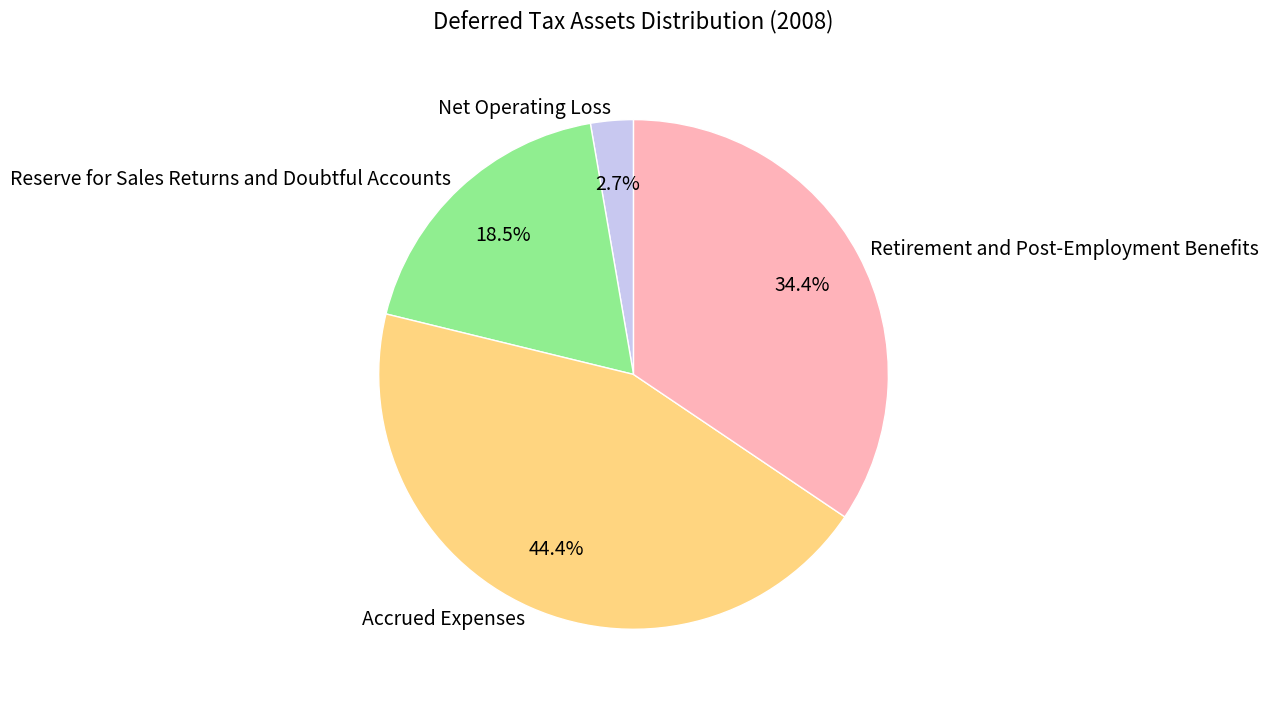

Approximately how many times larger is the value at Reserve for Sales Returns and Doubtful Accounts compared to Retirement and Post-Employment Benefits?

0.5